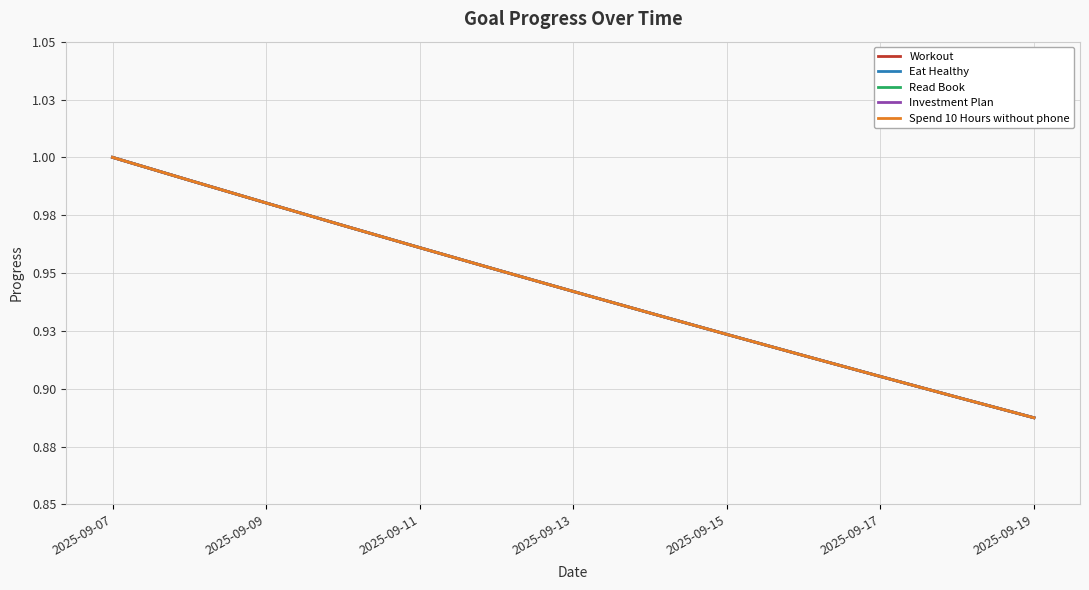

Does the chart display data point markers on the line(s)?

No